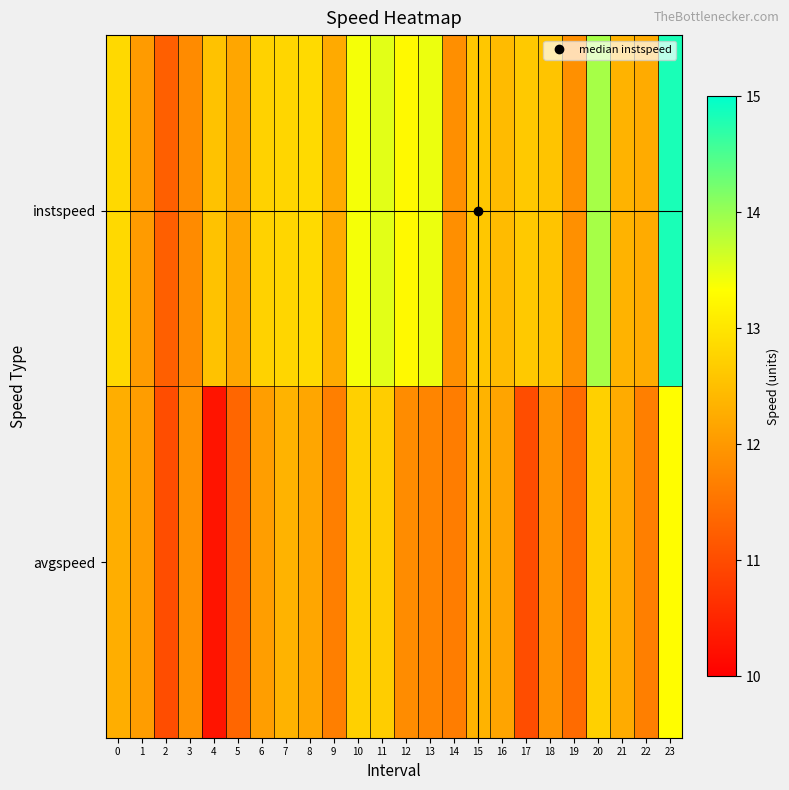

List the series in order of their peak value, highest first.

instspeed, avgspeed